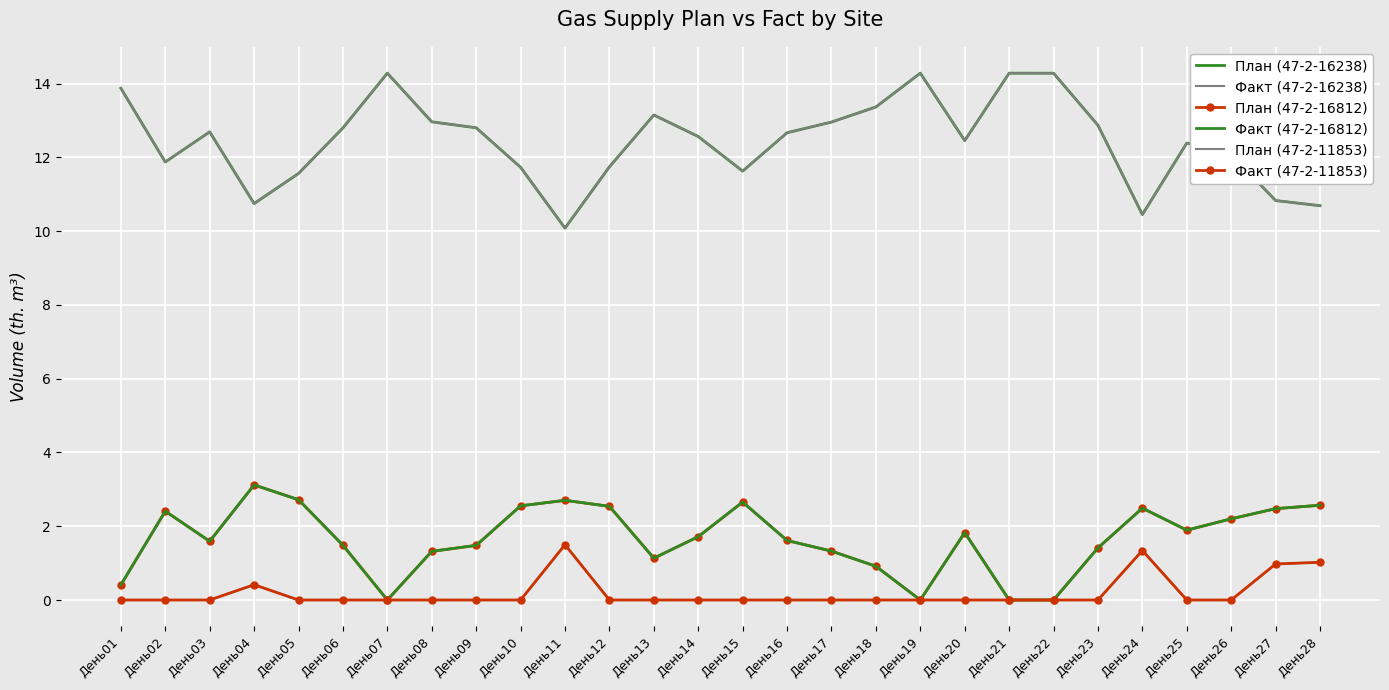

What is the maximum value shown in the chart?

14.3